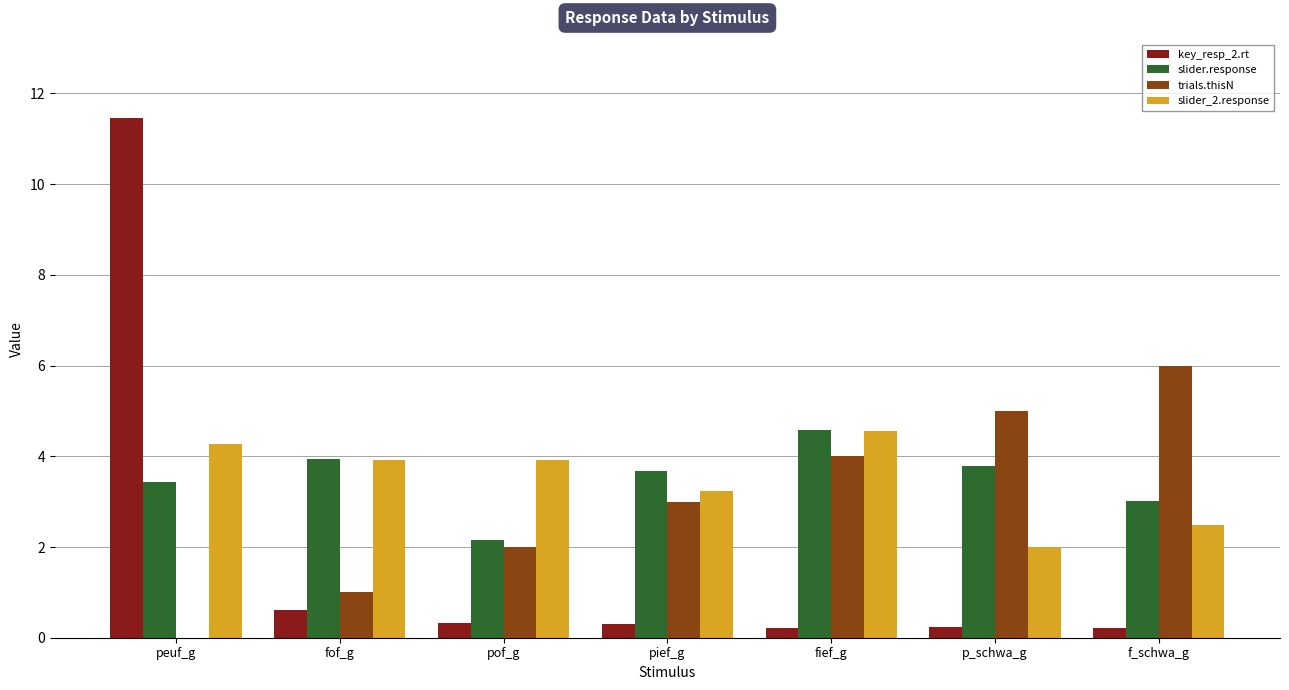

How many values in the slider_2.response series exceed 3?

5